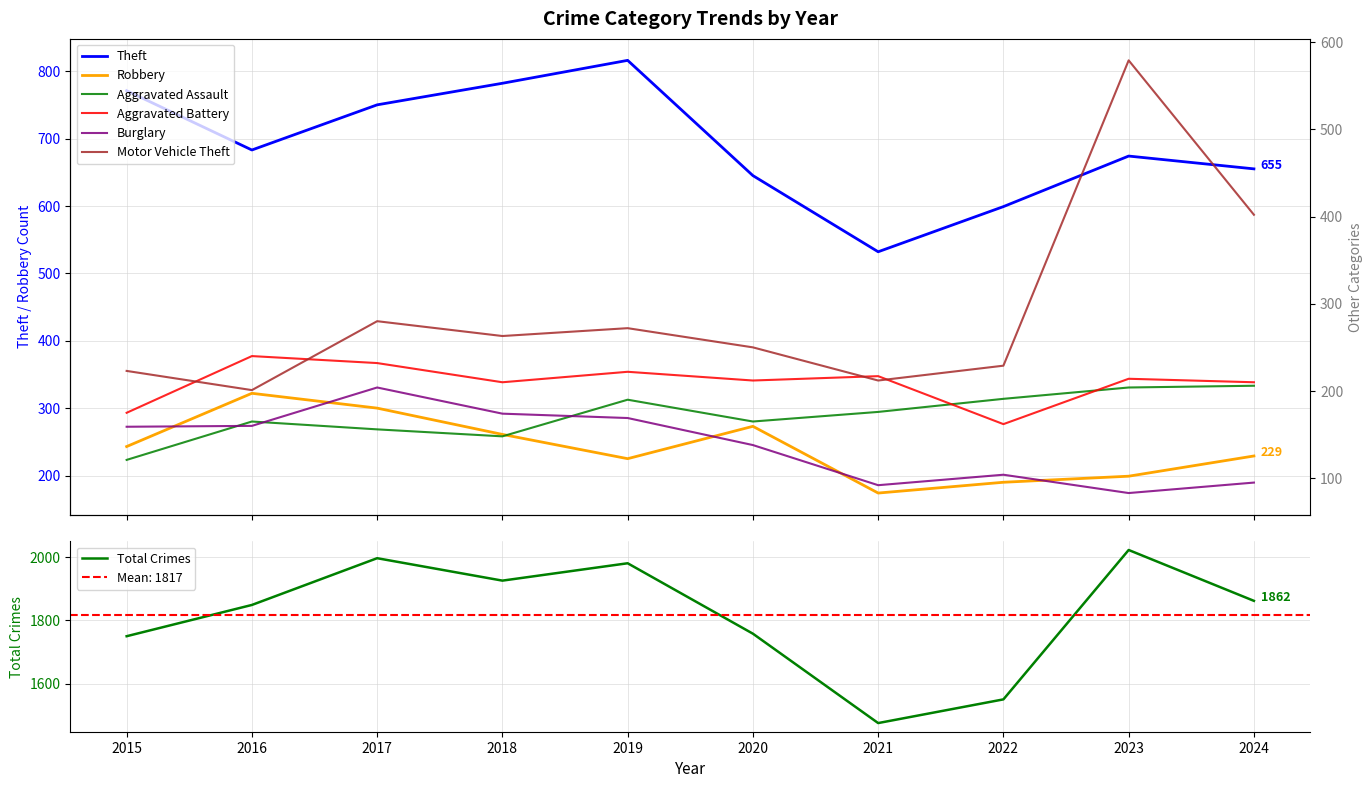

What is the sum of the Theft values at 2017 and 2016?

1433